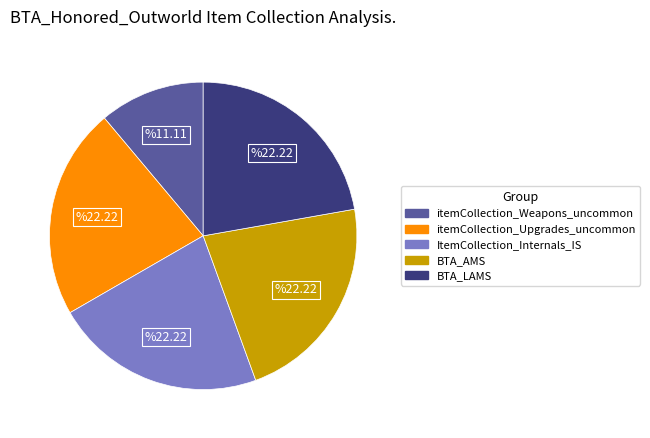

True or false: ItemCollection_Internals_IS accounts for 33% of the total.

False